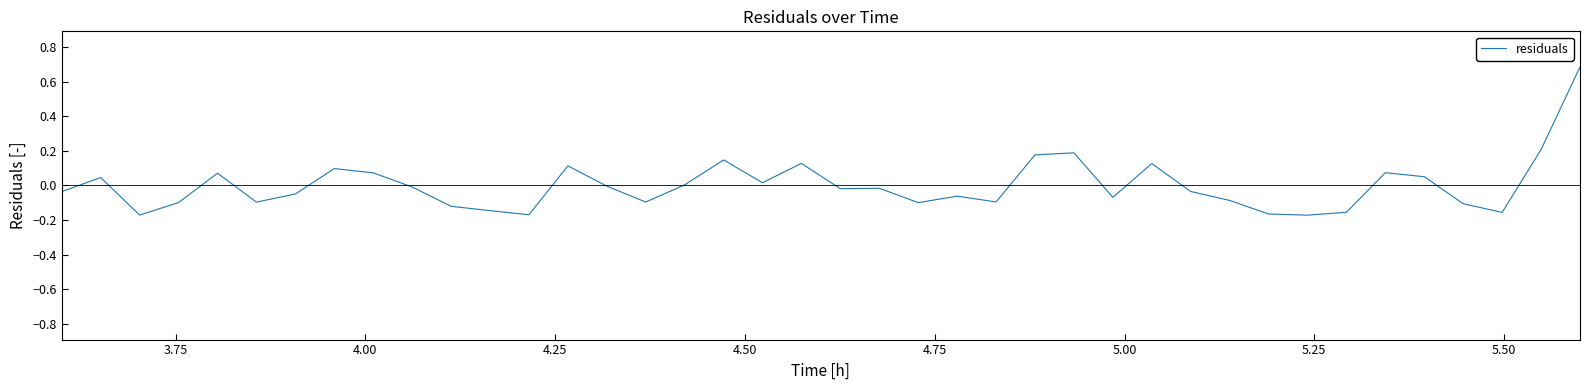

What is the maximum value shown in the chart?

0.7